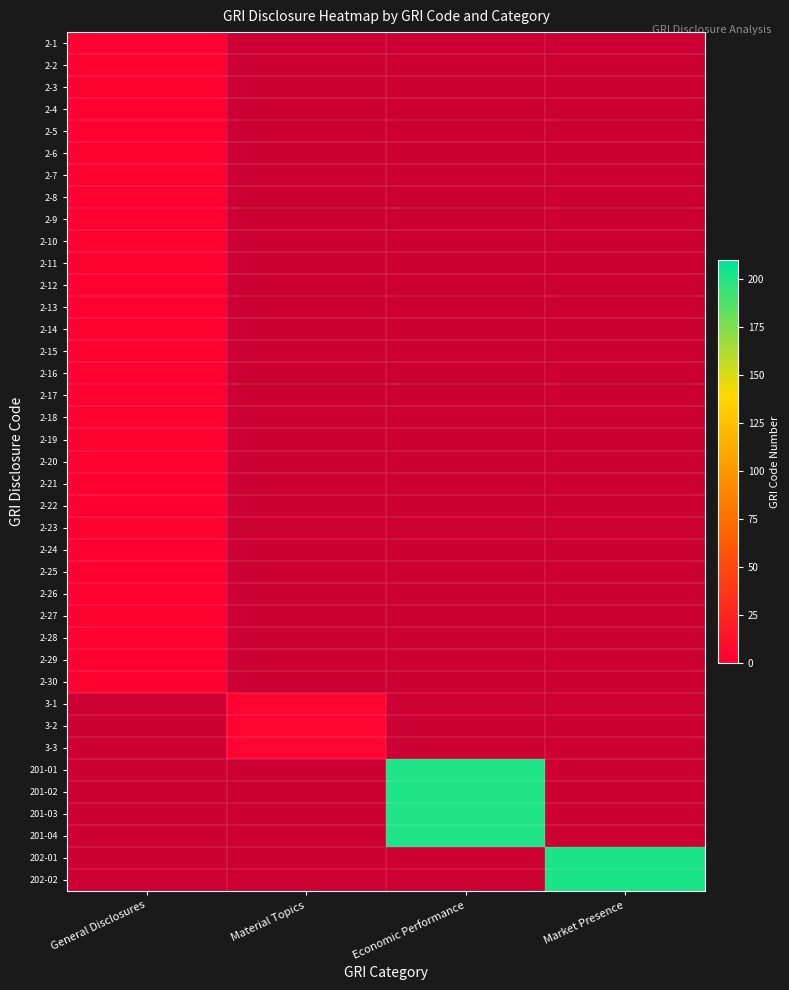

Is the value of 201-04 at Economic Performance greater than the value of 2-6 at General Disclosures?

Yes